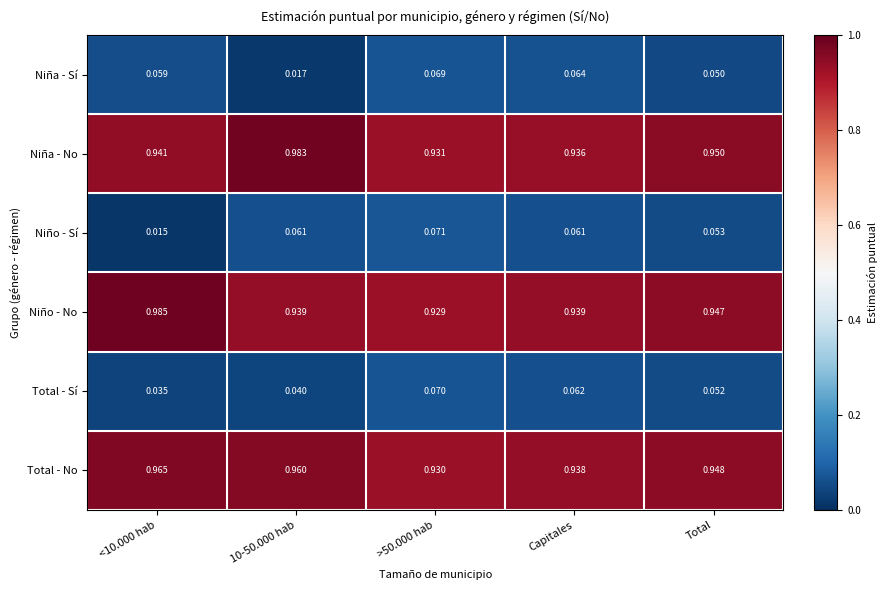

At how many categories does at least one series exceed 0?

5